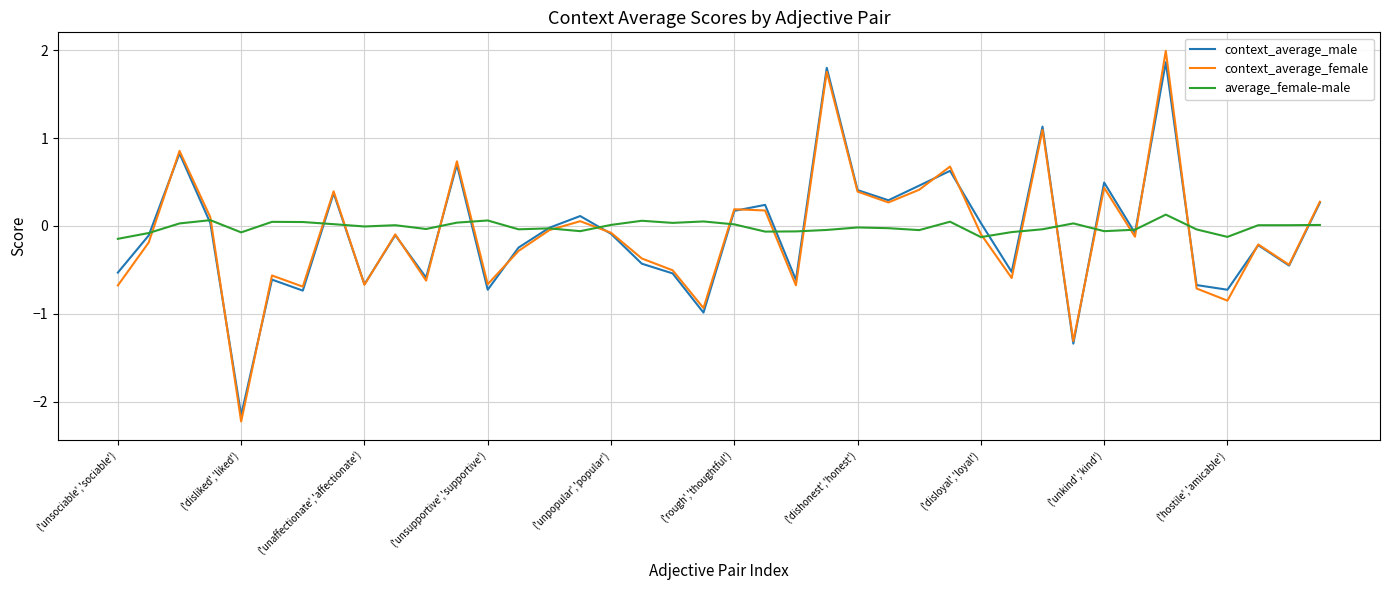

What is the greatest value displayed?

2.0